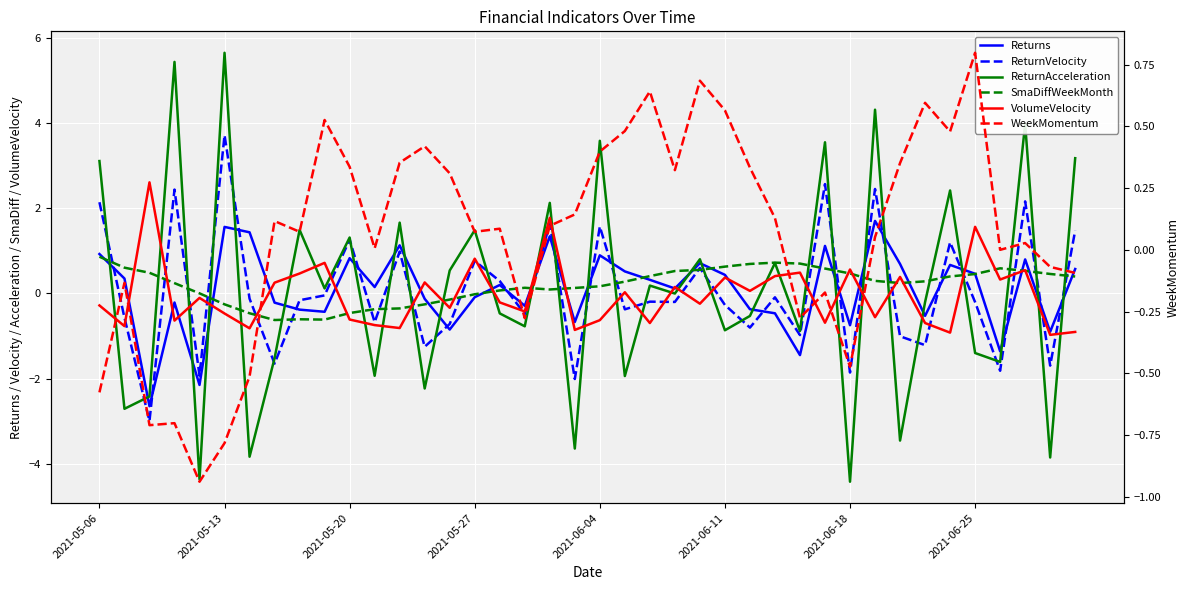

Read the VolumeVelocity value at 11.

-0.7